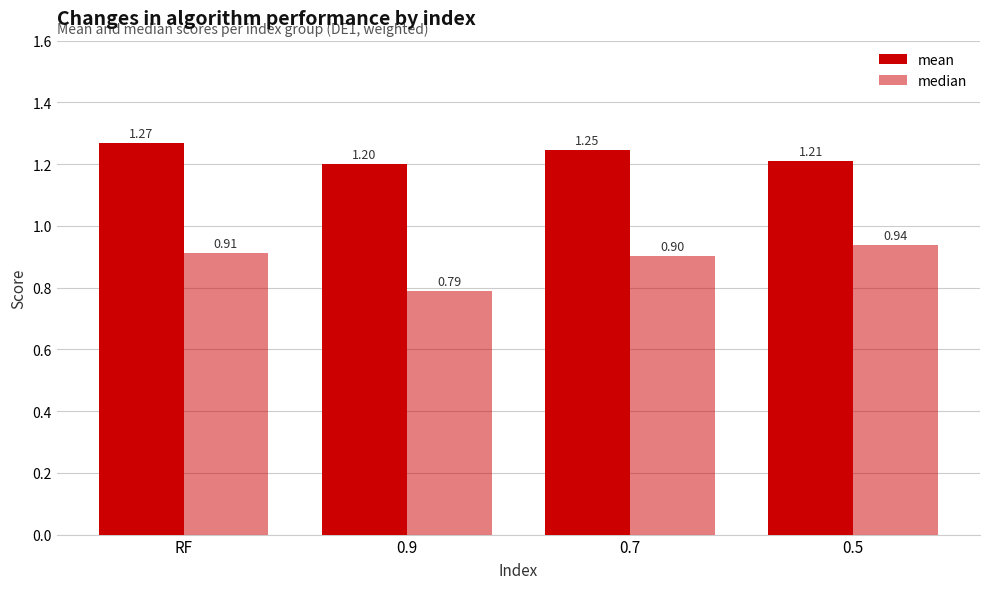

How many bars are there in total?

8